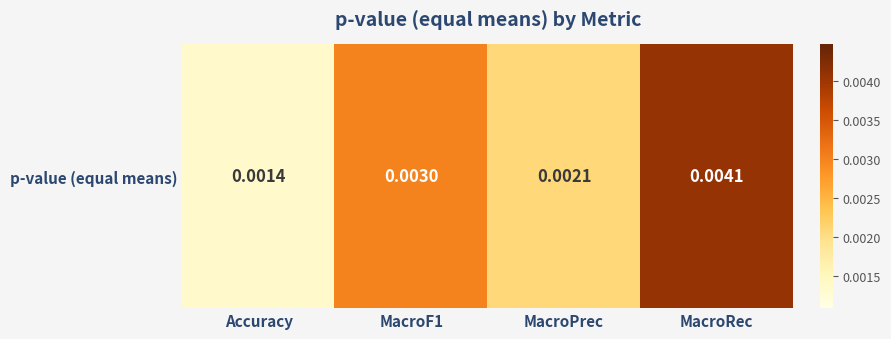

The value at Accuracy is 0.0. True or false?

True